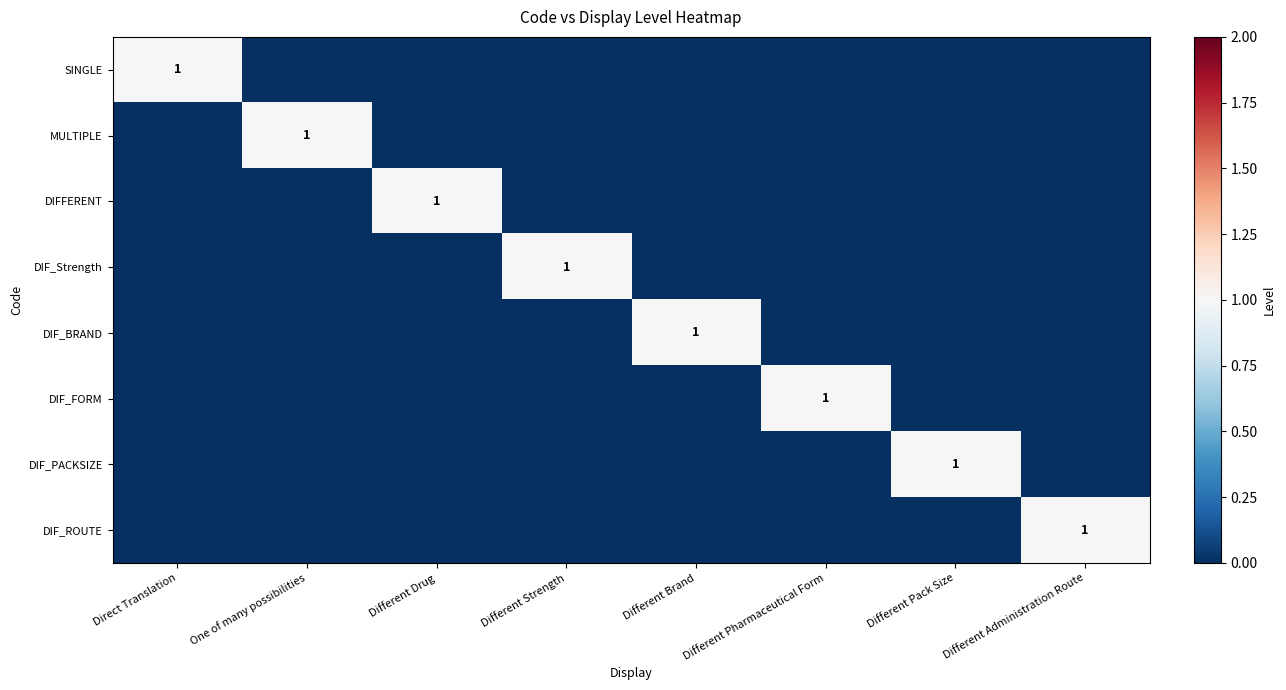

The value of DIF_FORM at Different Pharmaceutical Form is 0. True or false?

False